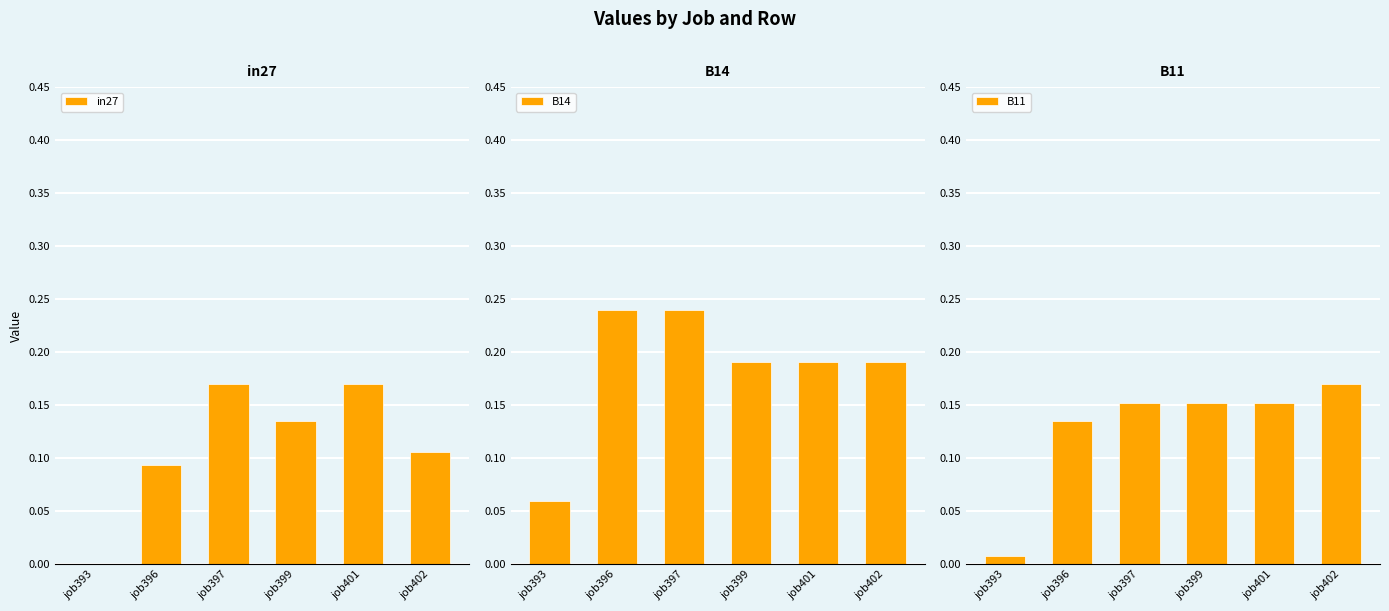

Which series has the widest spread of values?

B14